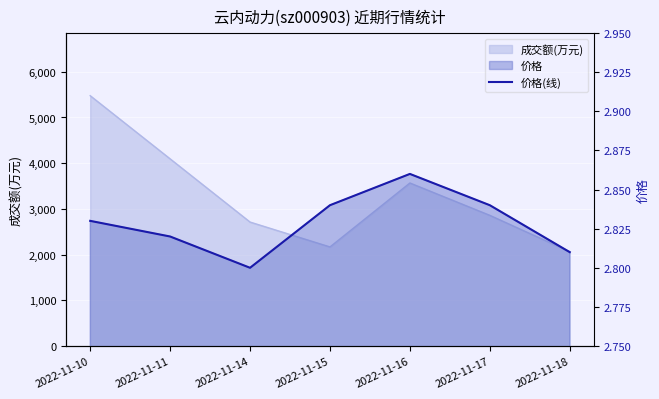

The chart shows a value of 5.0 at 2022-11-16. True or false?

False